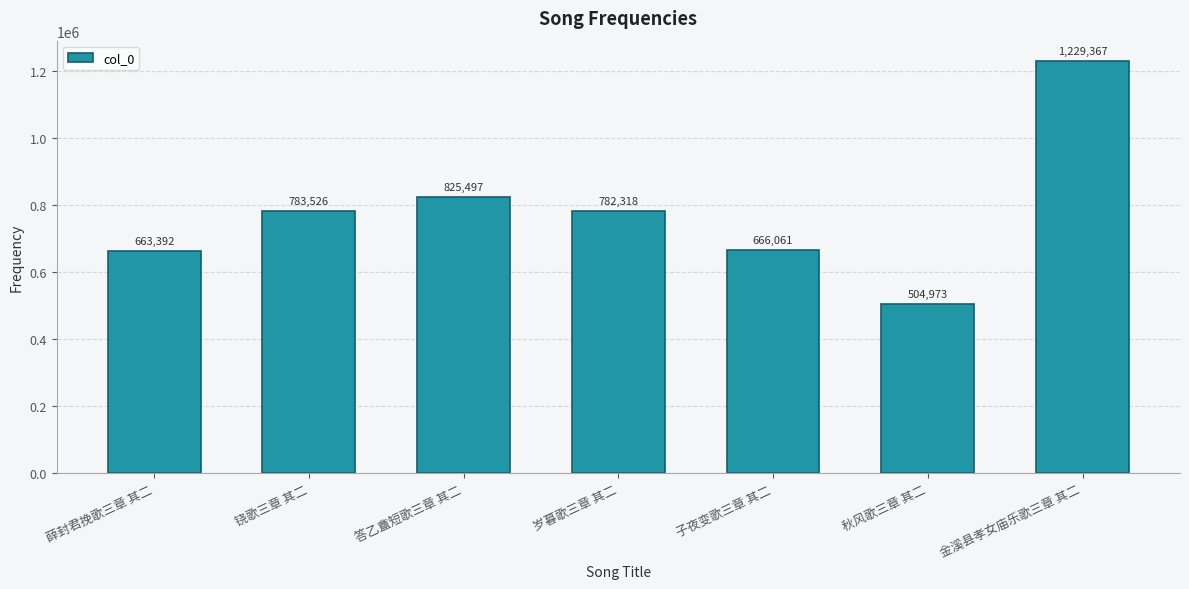

What is the average value?

779305